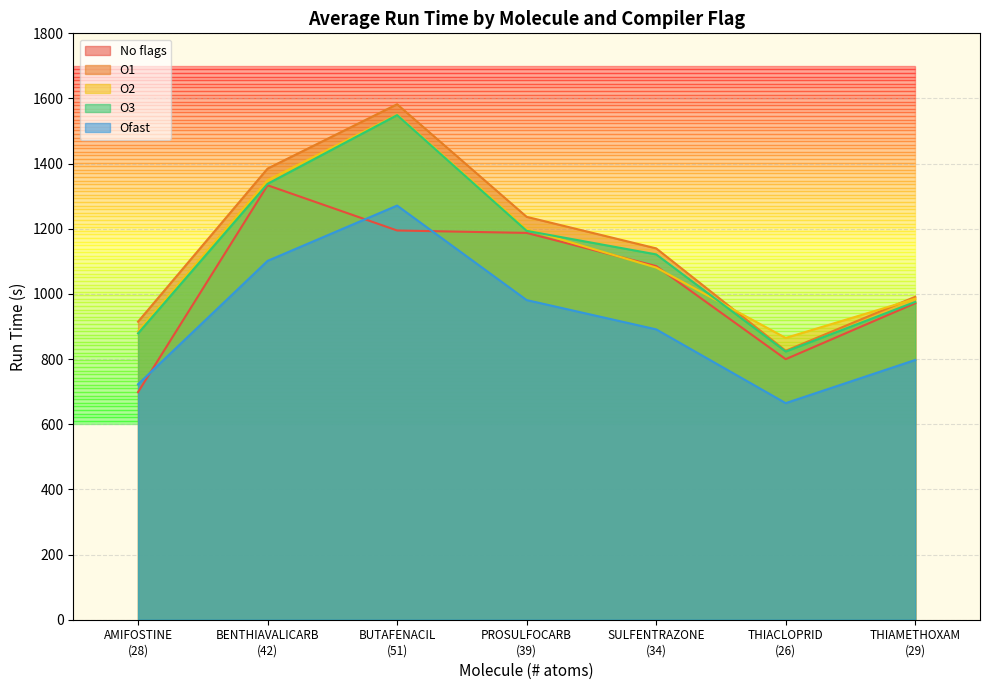

What is the maximum value for O2?

1550.2